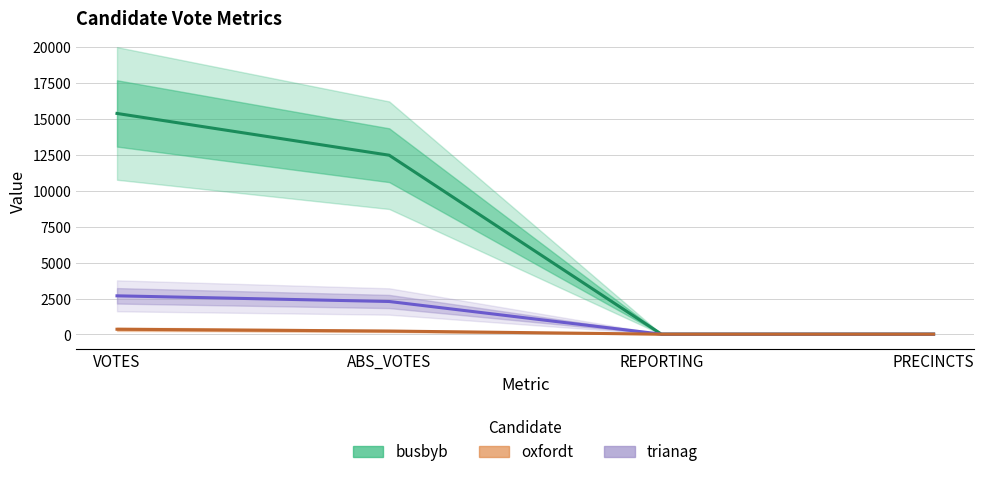

At which category is the sum across all series the highest?

VOTES